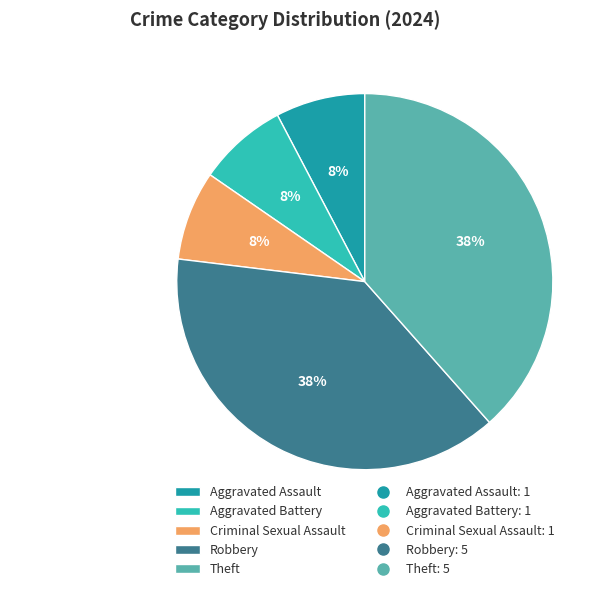

To the nearest percent, what is the combined percentage of Theft and Aggravated Assault?

46%